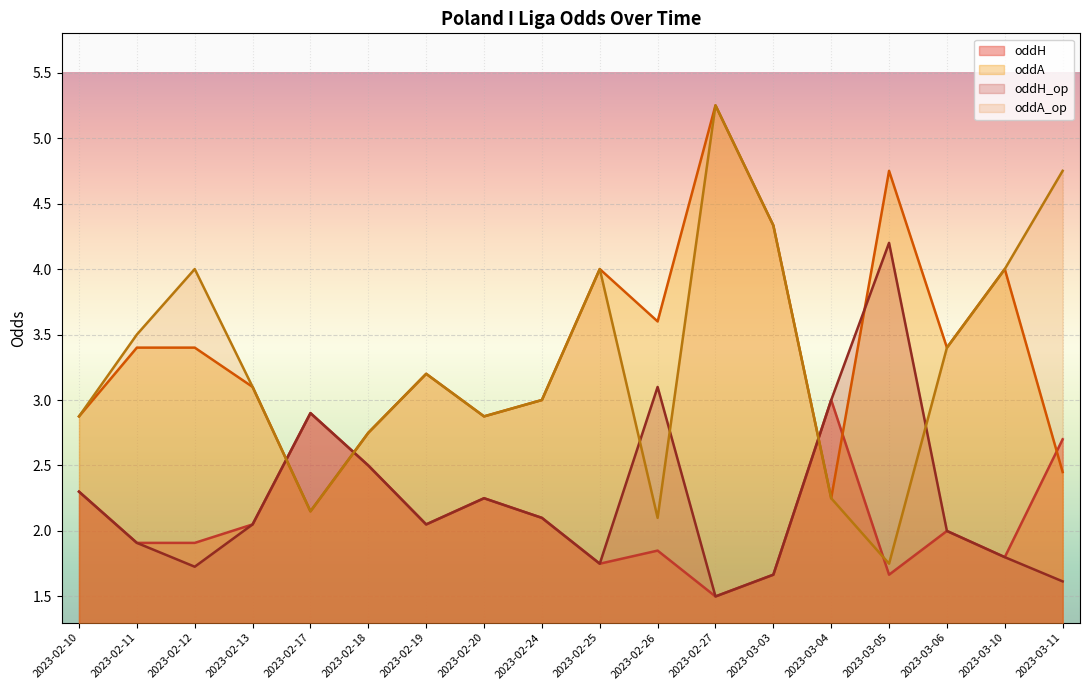

Reading right to left, extract all data points from this chart.

oddH: 2023-03-11=2.7	2023-03-10=1.8	2023-03-06=2.0	2023-03-05=1.7	2023-03-04=3.0	2023-03-03=1.7	2023-02-27=1.5	2023-02-26=1.9	2023-02-25=1.8	2023-02-24=2.1	2023-02-20=2.2	2023-02-19=2.0	2023-02-18=2.5	2023-02-17=2.9	2023-02-13=2.0	2023-02-12=1.9	2023-02-11=1.9	2023-02-10=2.3
oddA: 2023-03-11=2.5	2023-03-10=4.0	2023-03-06=3.4	2023-03-05=4.8	2023-03-04=2.2	2023-03-03=4.3	2023-02-27=5.2	2023-02-26=3.6	2023-02-25=4.0	2023-02-24=3.0	2023-02-20=2.9	2023-02-19=3.2	2023-02-18=2.8	2023-02-17=2.1	2023-02-13=3.1	2023-02-12=3.4	2023-02-11=3.4	2023-02-10=2.9
oddH_op: 2023-03-11=1.6	2023-03-10=1.8	2023-03-06=2.0	2023-03-05=4.2	2023-03-04=3.0	2023-03-03=1.7	2023-02-27=1.5	2023-02-26=3.1	2023-02-25=1.8	2023-02-24=2.1	2023-02-20=2.2	2023-02-19=2.0	2023-02-18=2.5	2023-02-17=2.9	2023-02-13=2.0	2023-02-12=1.7	2023-02-11=1.9	2023-02-10=2.3
oddA_op: 2023-03-11=4.8	2023-03-10=4.0	2023-03-06=3.4	2023-03-05=1.8	2023-03-04=2.2	2023-03-03=4.3	2023-02-27=5.2	2023-02-26=2.1	2023-02-25=4.0	2023-02-24=3.0	2023-02-20=2.9	2023-02-19=3.2	2023-02-18=2.8	2023-02-17=2.1	2023-02-13=3.1	2023-02-12=4.0	2023-02-11=3.5	2023-02-10=2.9